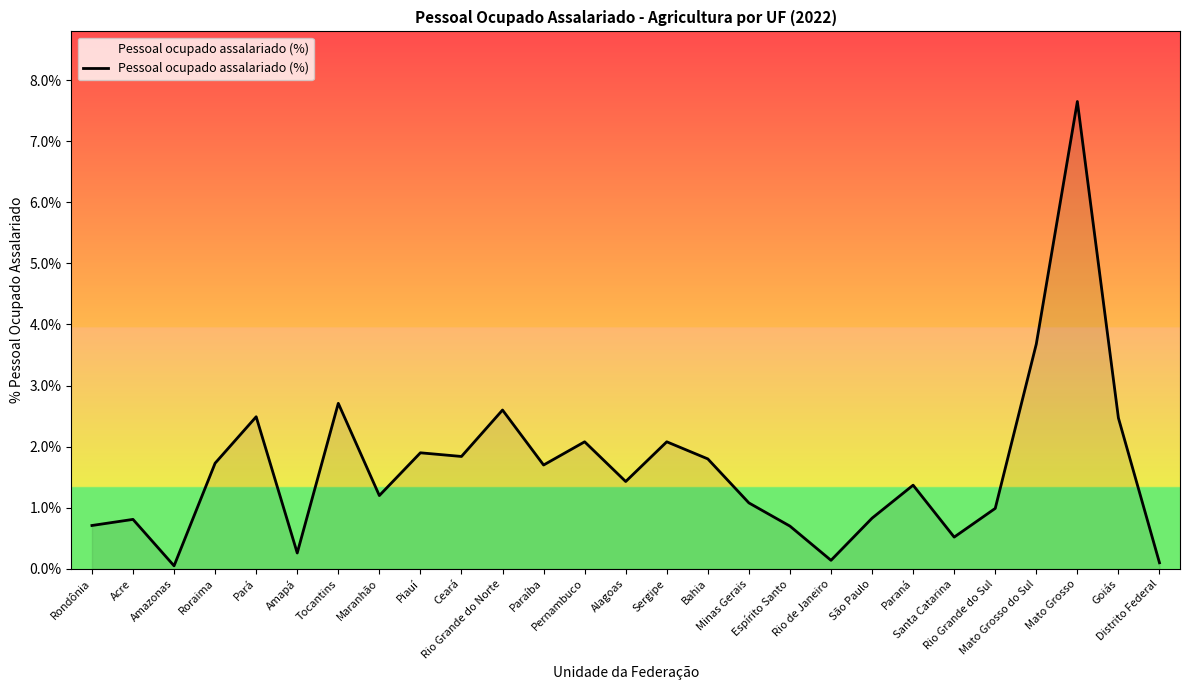

What is the maximum value shown in the chart?

7.7